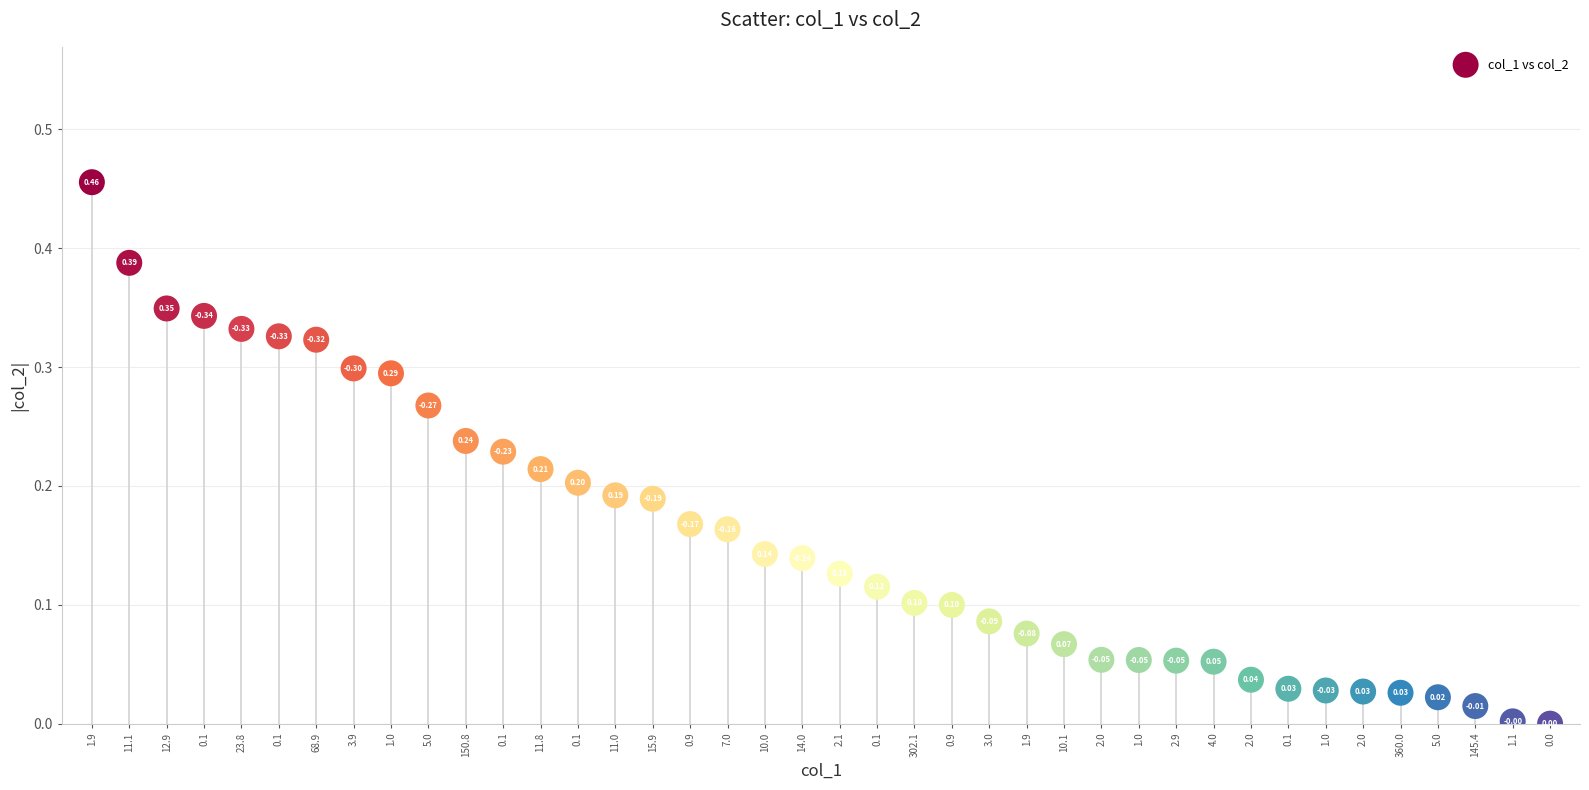

How many points are shown in the scatter plot?

40